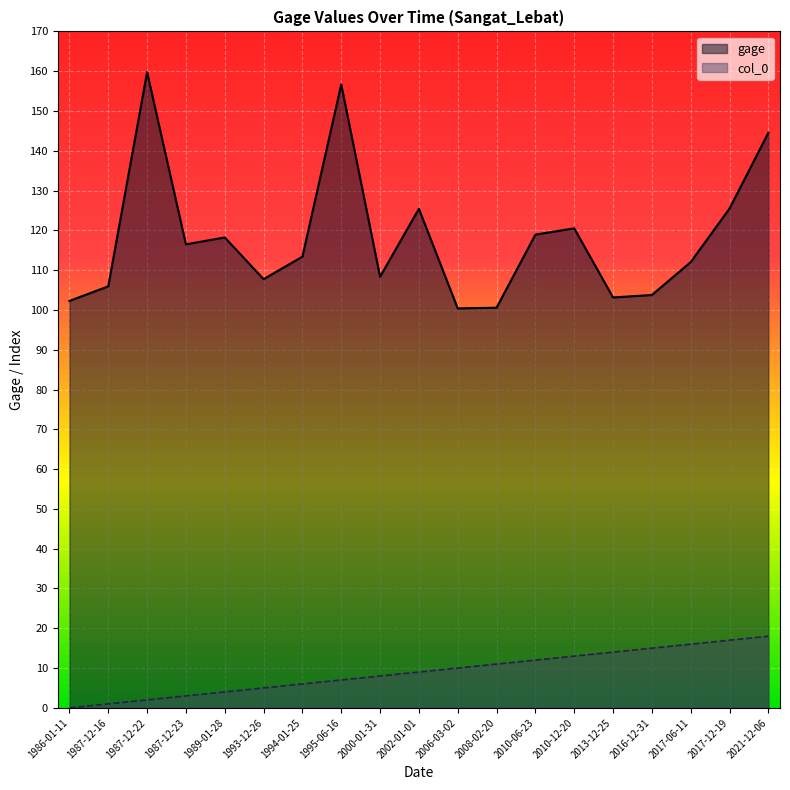

What is the sum of all col_0 values?

171.0